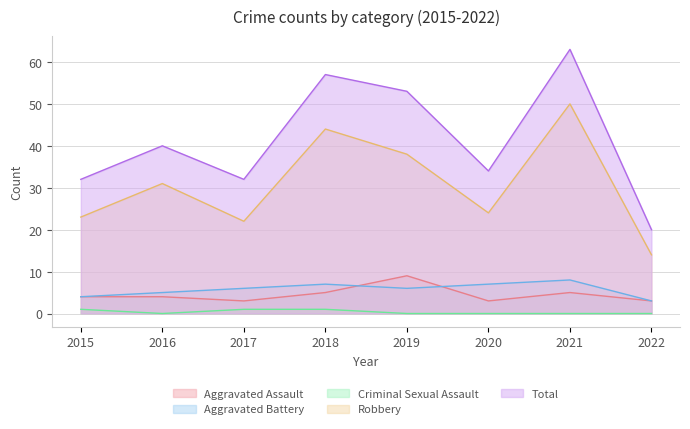

Is it true that Aggravated Battery equals 4 at 2021?

False